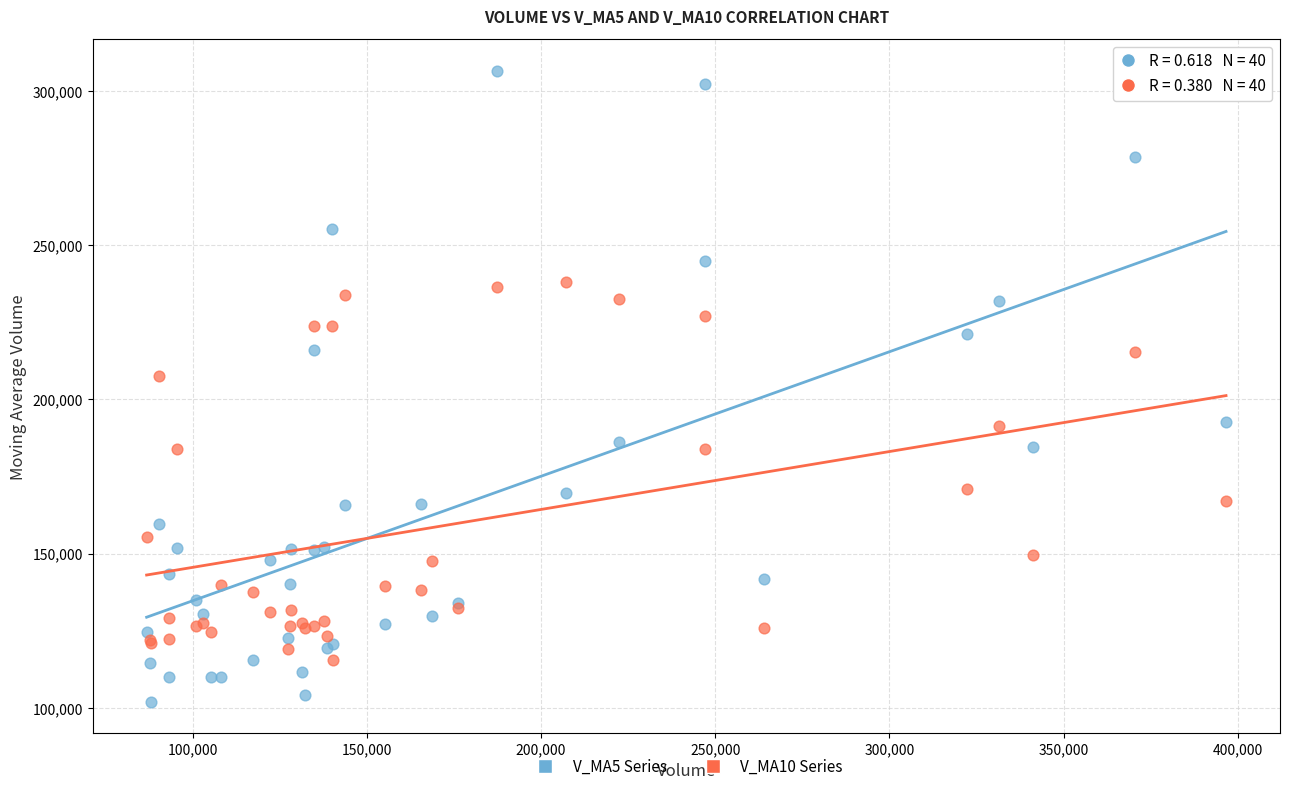

Across all series, what Y value is closest to 204301?

207482.0